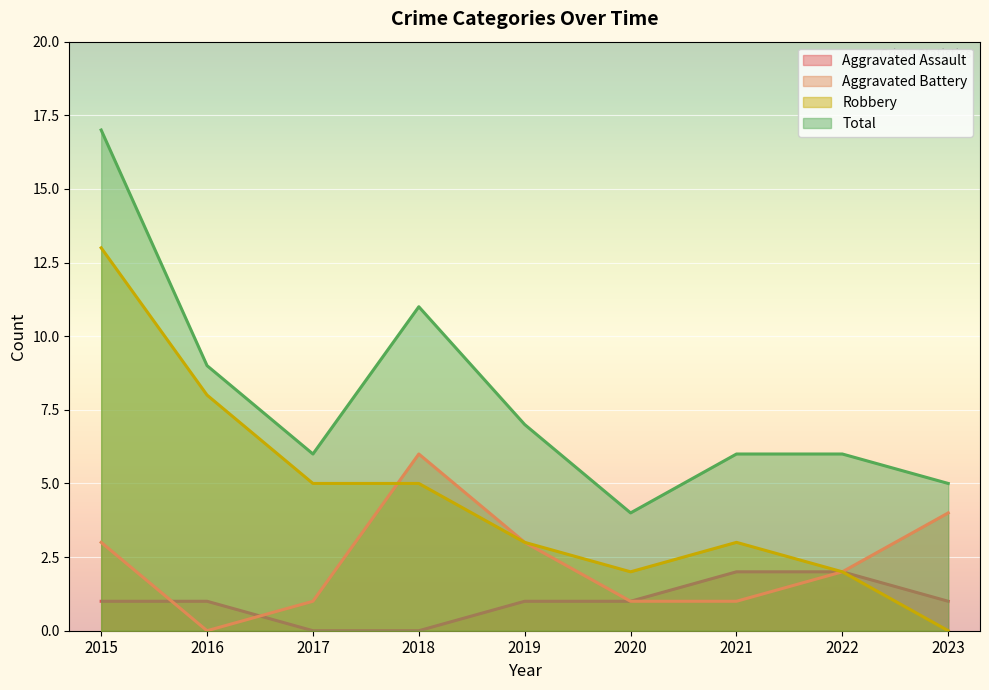

At which category is the sum across all series the highest?

2015